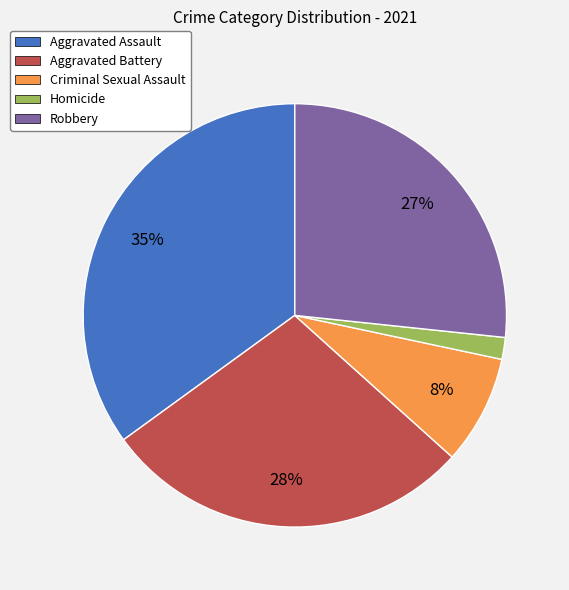

How many slices are in this pie chart?

5